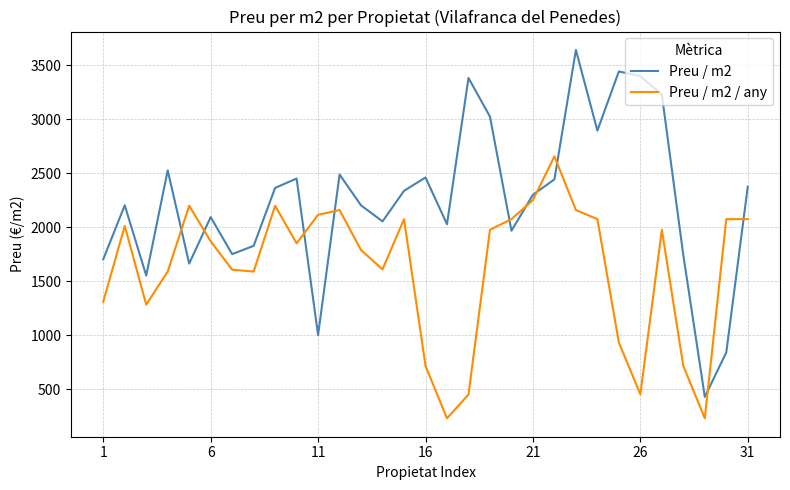

What is the maximum value shown in the chart?

3641.8